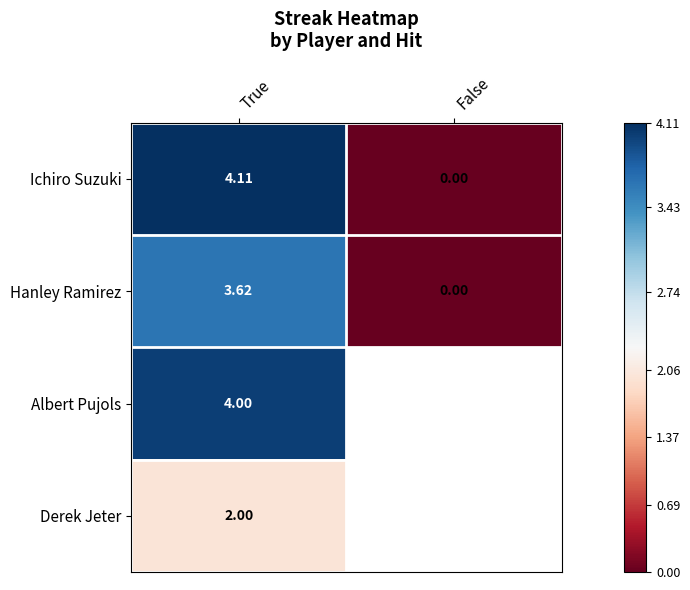

At True, list the series in order from smallest to largest.

Derek Jeter, Hanley Ramirez, Albert Pujols, Ichiro Suzuki